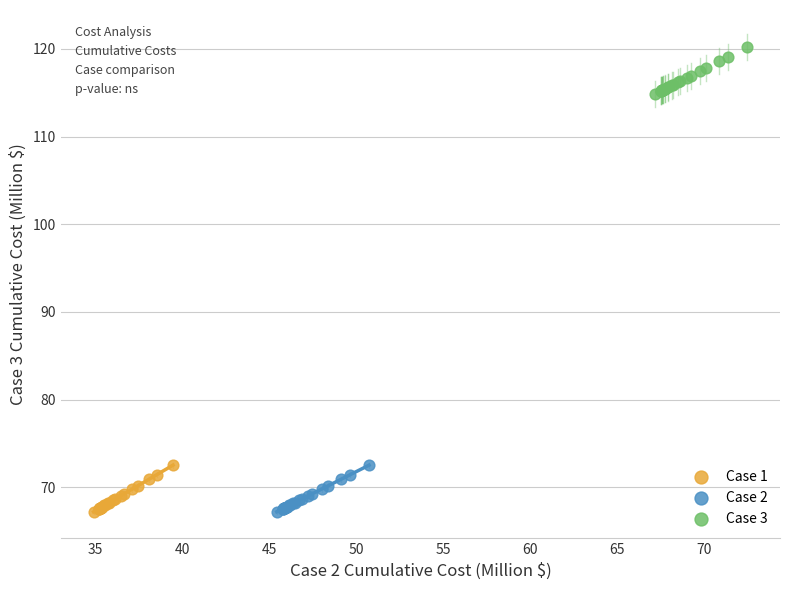

Which series contains the highest Y value?

Case 3